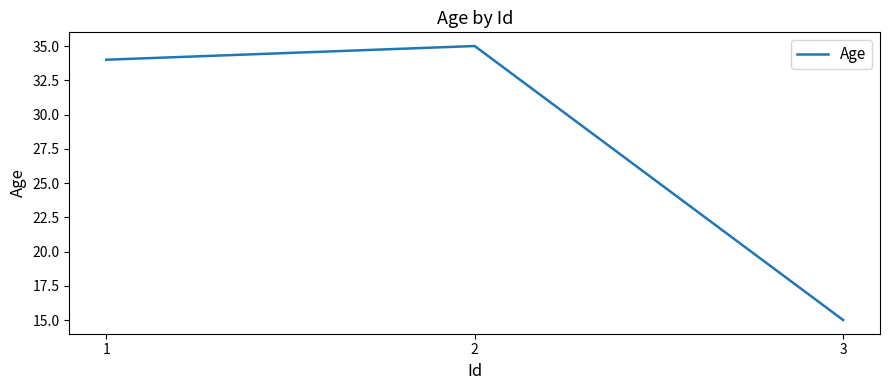

What is the greatest value displayed?

35